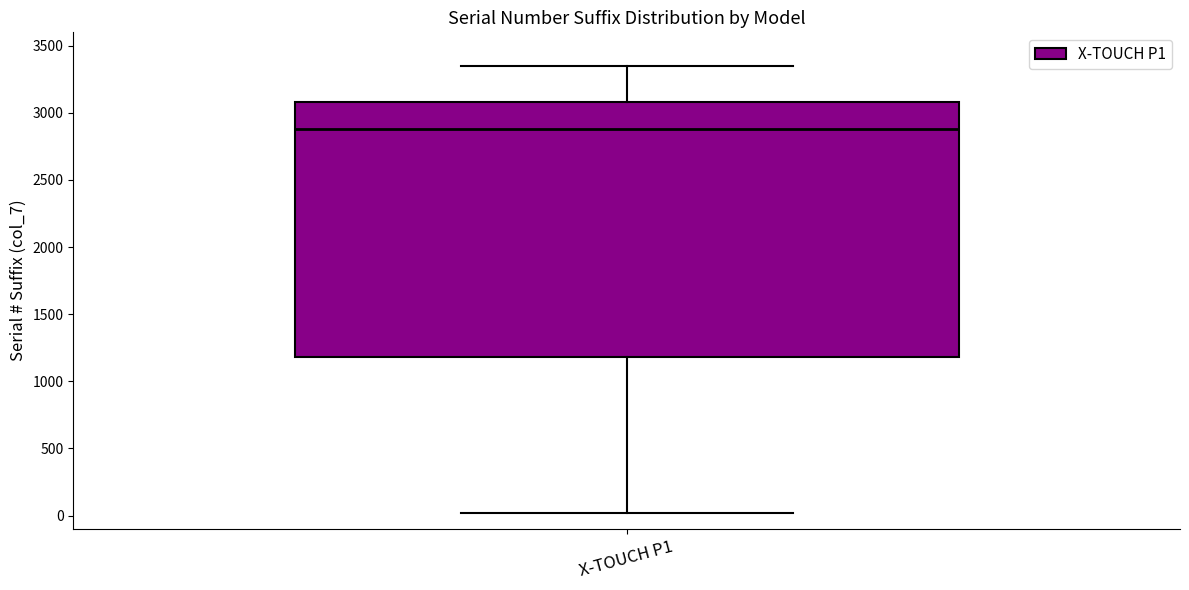

Where is the lower edge of the box for X-TOUCH P1 on the y-axis? The values are not printed on the chart, so give them approximately, as read against the axis.

1200